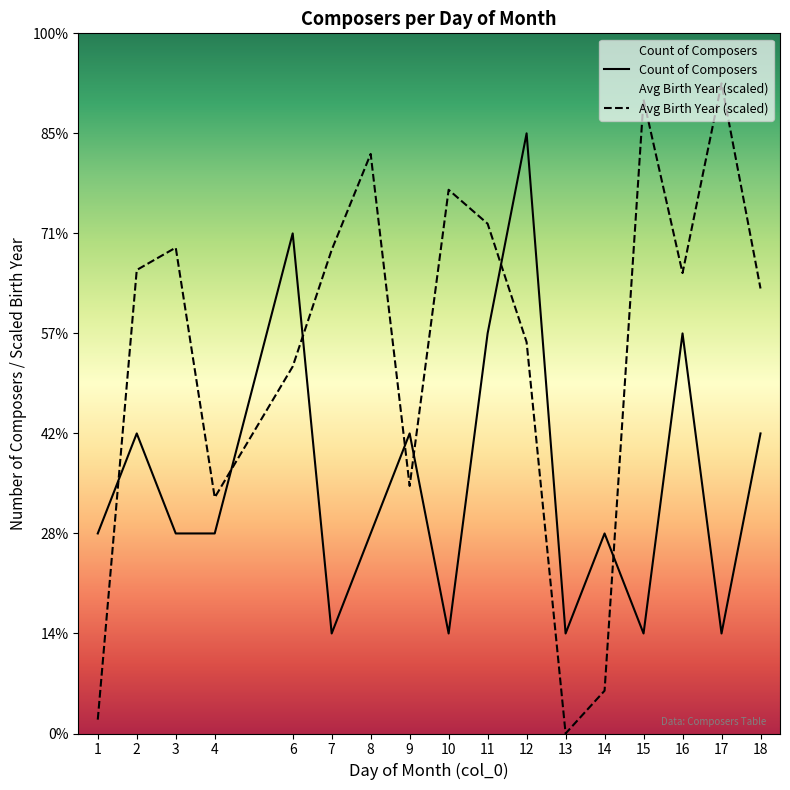

Between 8 and 18, which is larger?

18